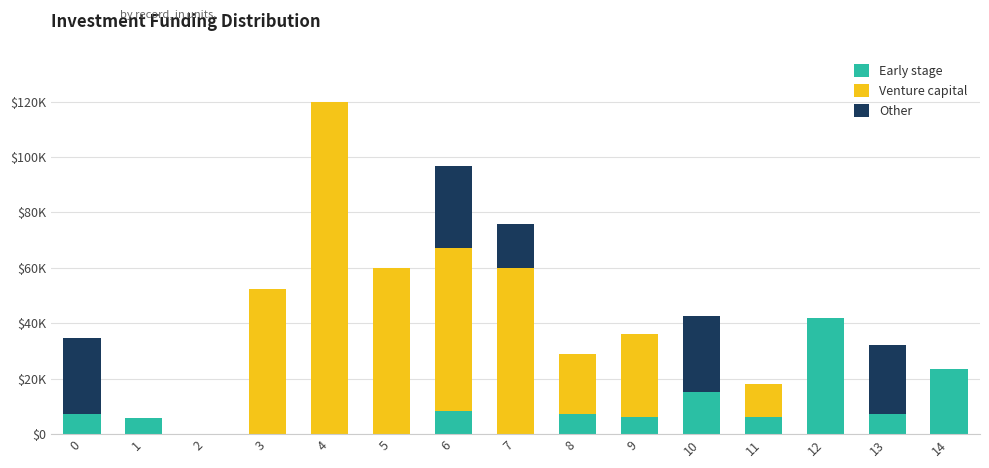

Does the chart contain stacked bars?

Yes